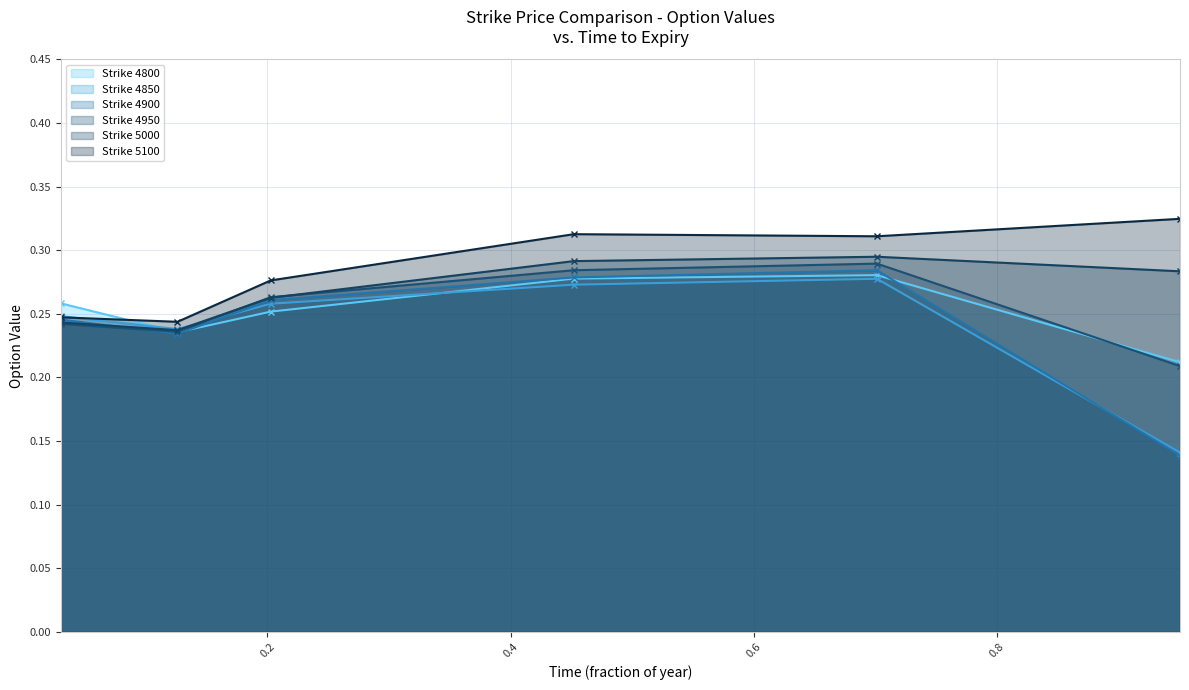

True or false: 4900 - line and 4950 - line intersect in this chart.

True